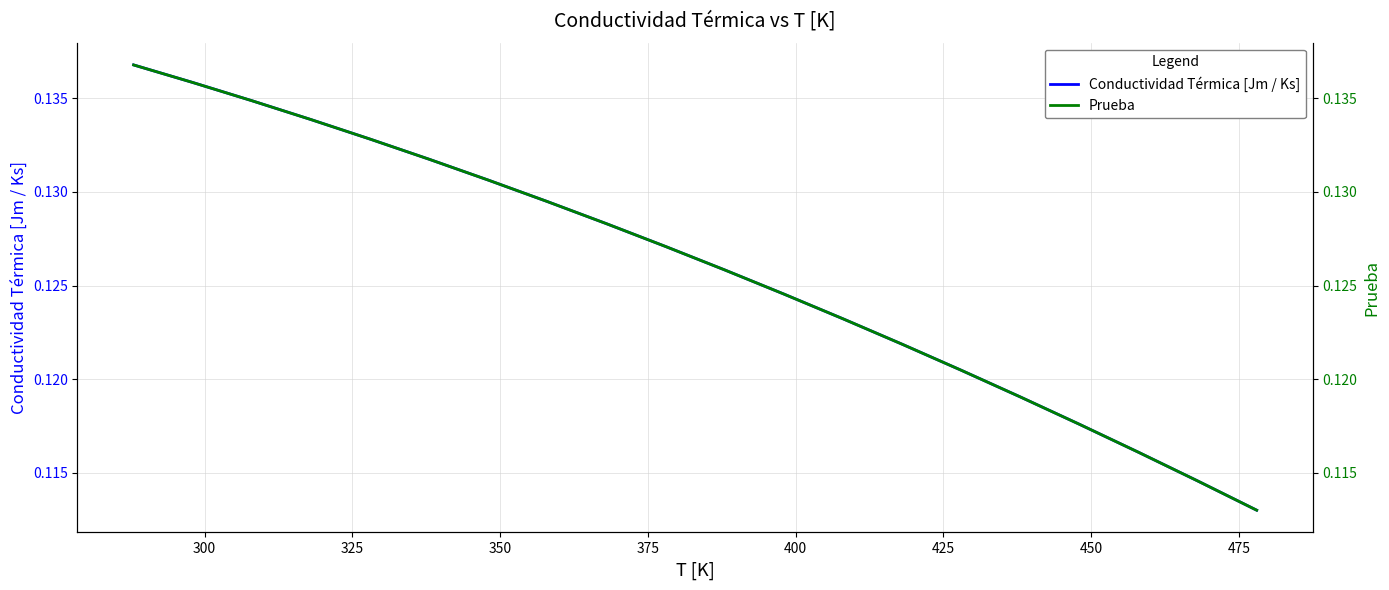

What is the value of the Conductividad Térmica [Jm / Ks] point at the 4th from the left?

0.1